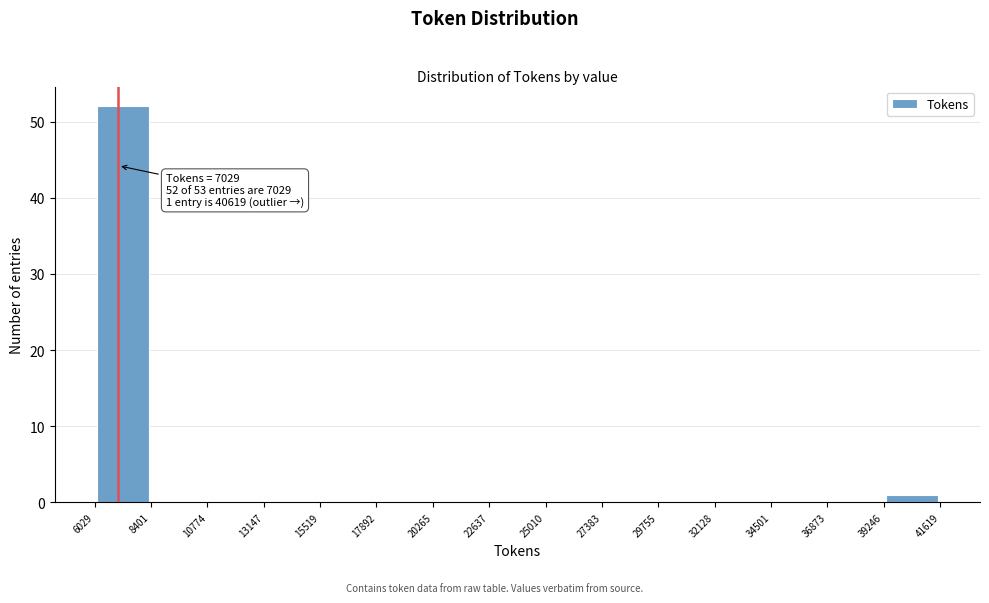

Which range on the x-axis has the tallest bar?

6029 to 8401